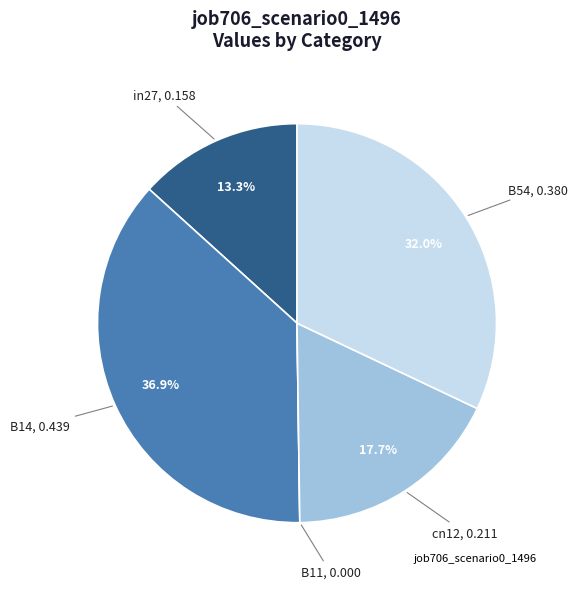

To the nearest percent, what is the difference between the largest and smallest slice percentages?

37%